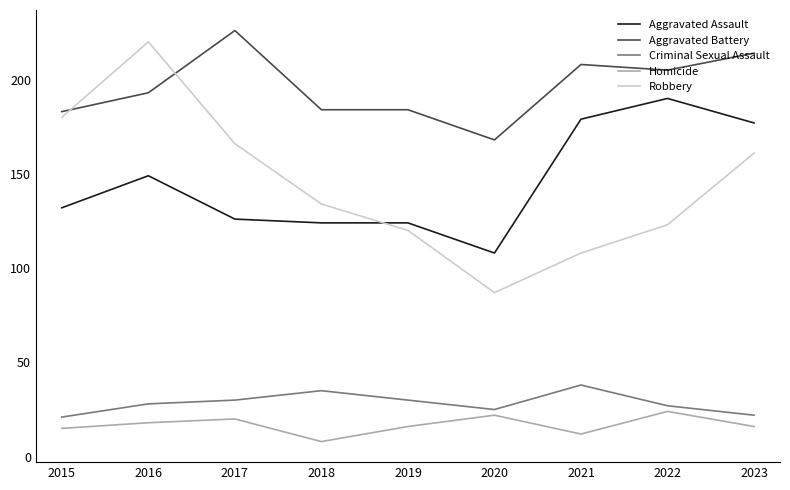

What is the sum of all Homicide values?

151